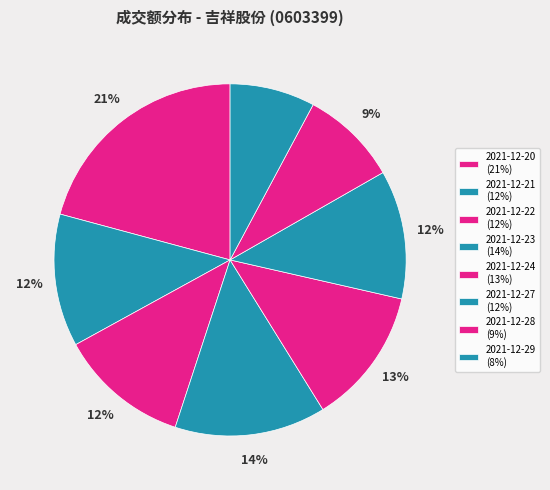

Is 2021-12-21 the majority of the pie?

No